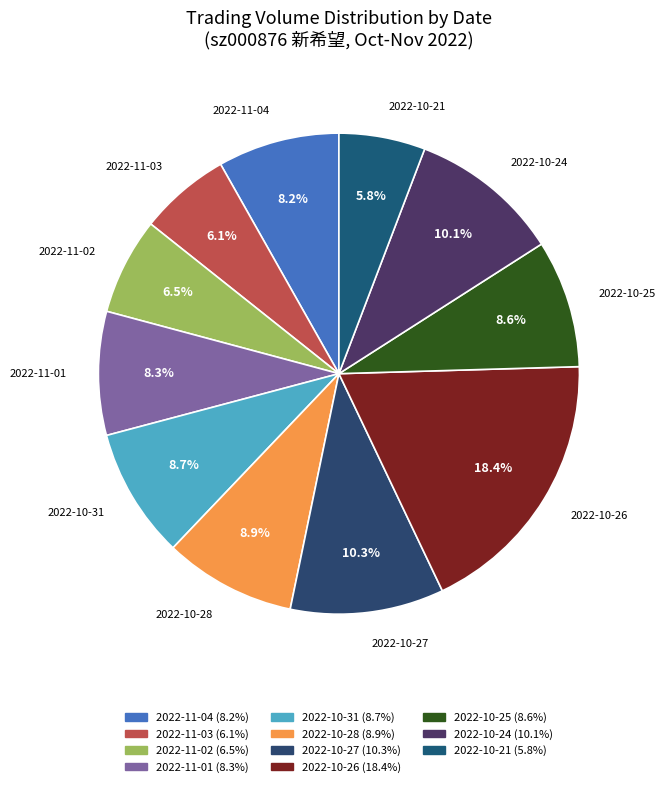

Is it true that 2022-11-03 is 1% of the pie?

False